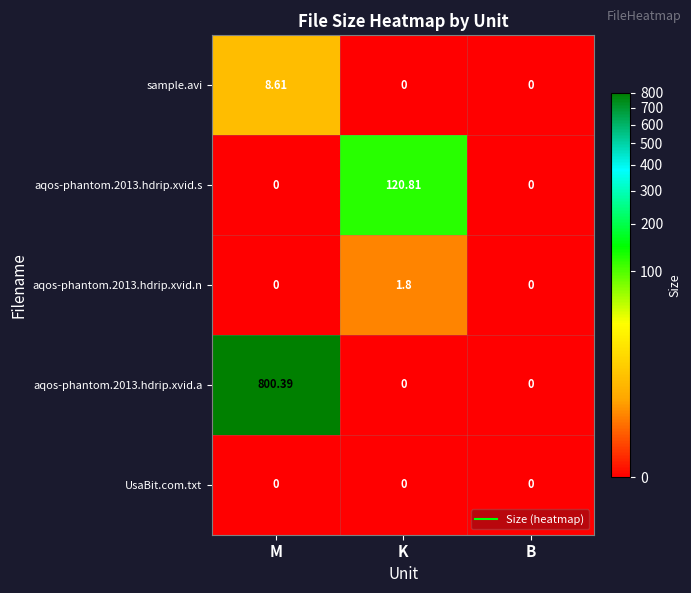

Which category has the highest value in the aqos-phantom.2013.hdrip.xvid.a series?

M